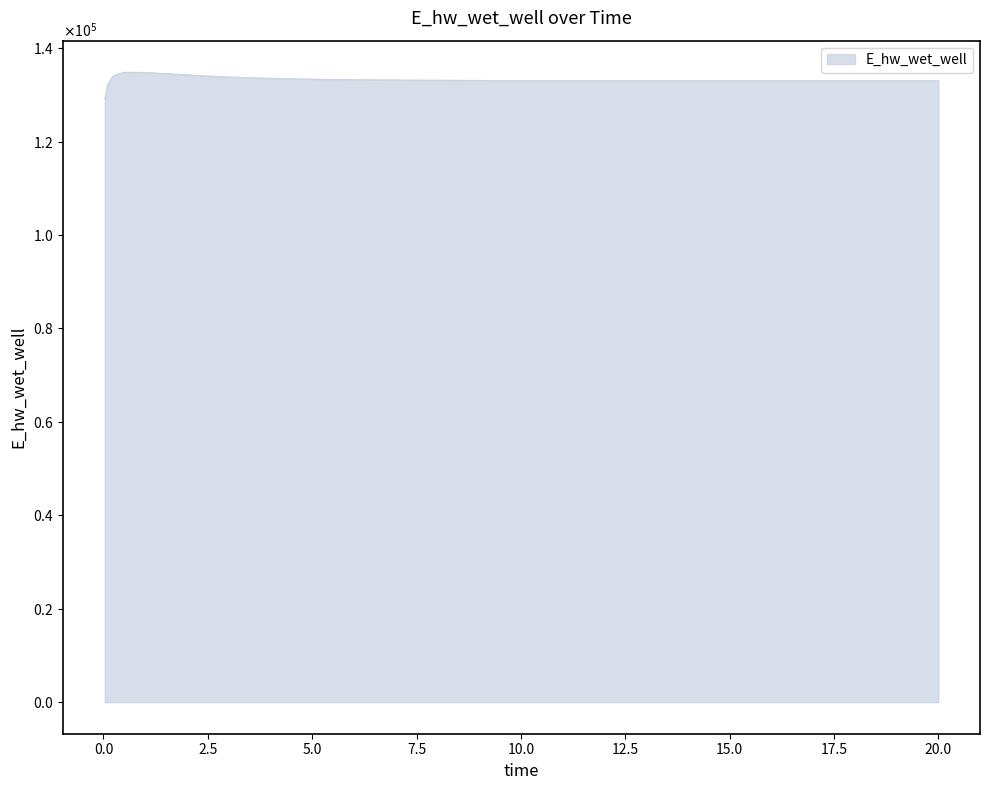

Rank the categories by value from highest to lowest.

0.46875, 0.96875, 1.96875, 2.46875, 0.21875, 3.46875, 4.46875, 5.46875, 6.46875, 7.46875, 8.46875, 9.46875, 10.46875, 11.46875, 20.0, 19.96875, 11.96875, 18.96875, 12.96875, 17.96875, 13.46875, 16.96875, 14.46875, 15.96875, 14.96875, 0.09375, 0.03125